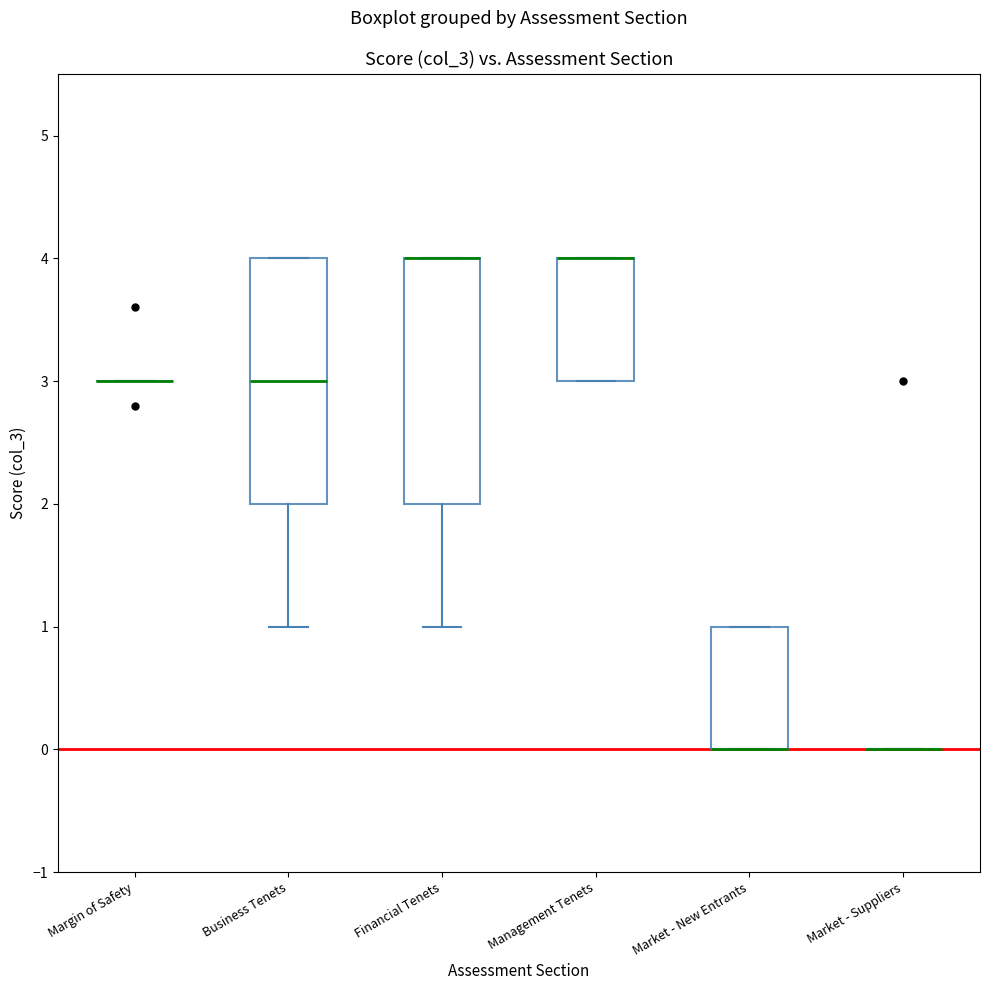

Reading left to right, transcribe this box plot: for each box, give where its median line is, the range the box spans, and where its two whiskers end, as read against the y-axis. The values are not printed on the chart, so give them approximately, as read against the axis.

Margin of Safety: box collapsed to a line at 3, whiskers 3 to 3
Business Tenets: median 3, box 2 to 4, whiskers 1 to 4
Financial Tenets: median 4 (drawn on the box's upper edge), box 2 to 4, whiskers 1 to 4
Management Tenets: median 4 (drawn on the box's upper edge), box 3 to 4, whiskers 3 to 4
Market - New Entrants: median 0 (drawn on the box's lower edge), box 0 to 1, whiskers 0 to 1
Market - Suppliers: box collapsed to a line at 0, whiskers 0 to 0